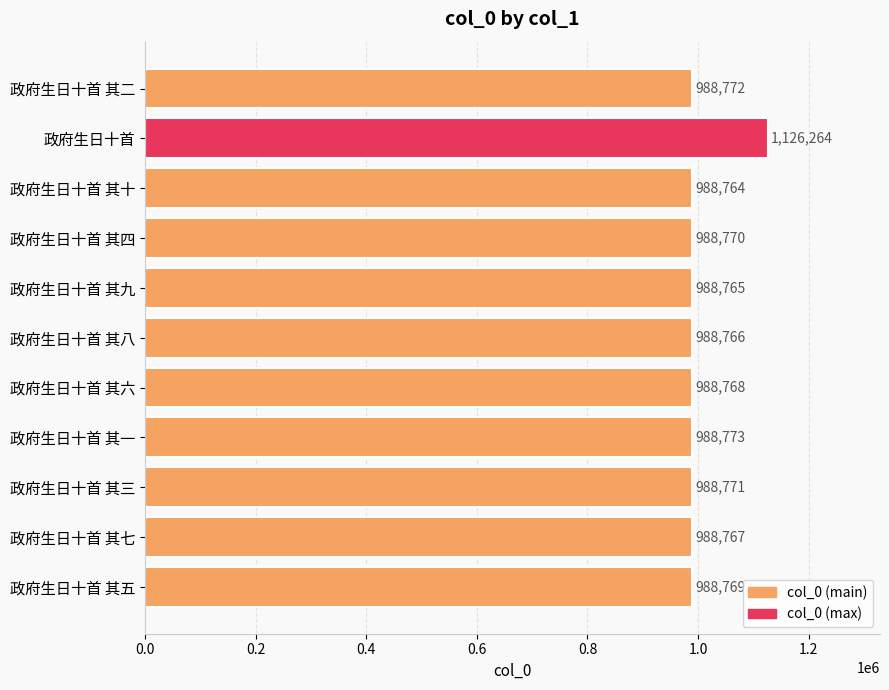

The value at 政府生日十首 其九 is 442506. True or false?

False